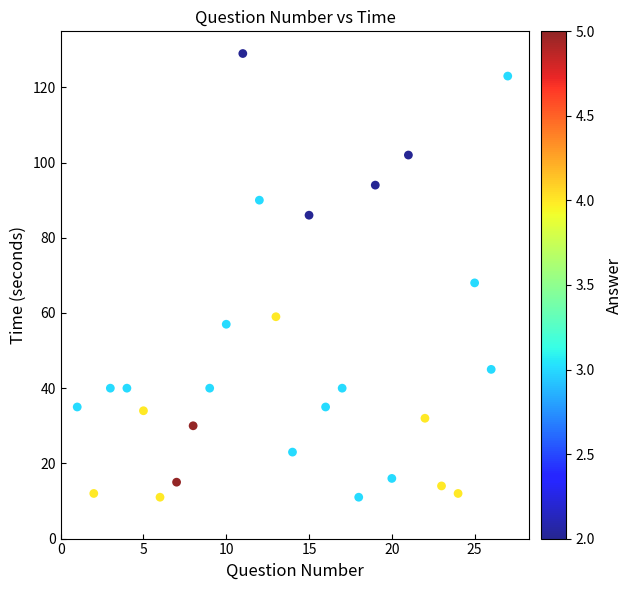

What Y value in the scatter plot is closest to 70?

68